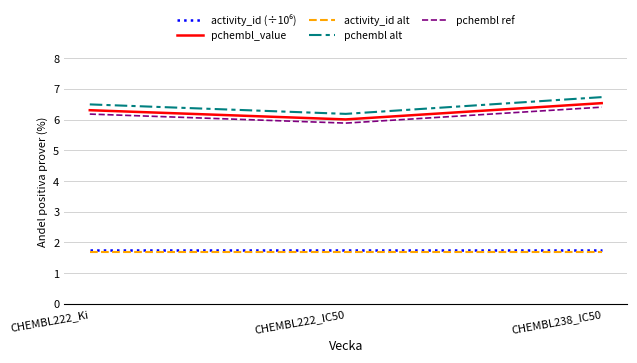

Read the pchembl_value value at CHEMBL222_IC50.

6.0